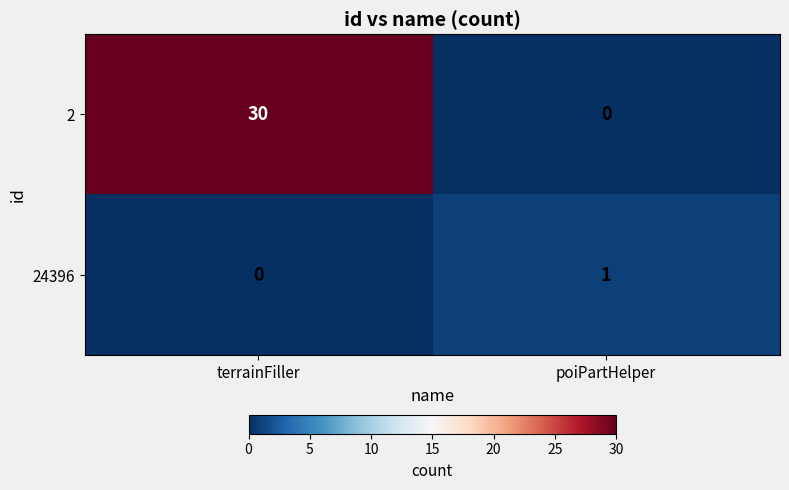

What is the maximum value for 2?

30